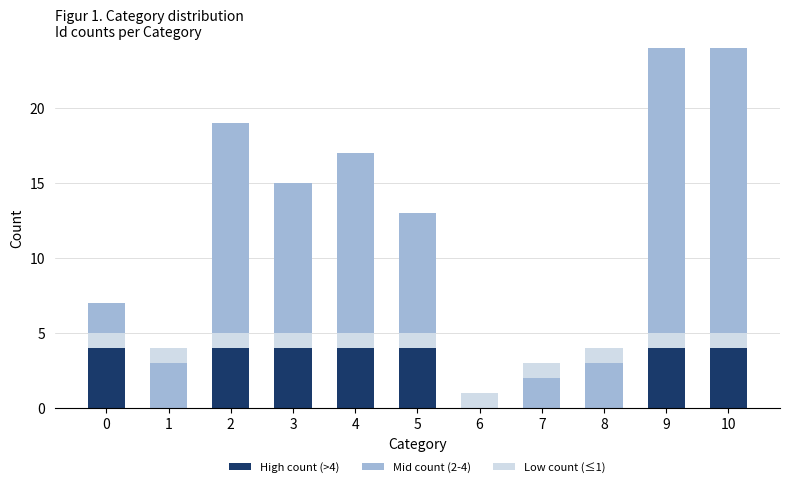

The value of Mid count (2-4) at 9 is -13. True or false?

False